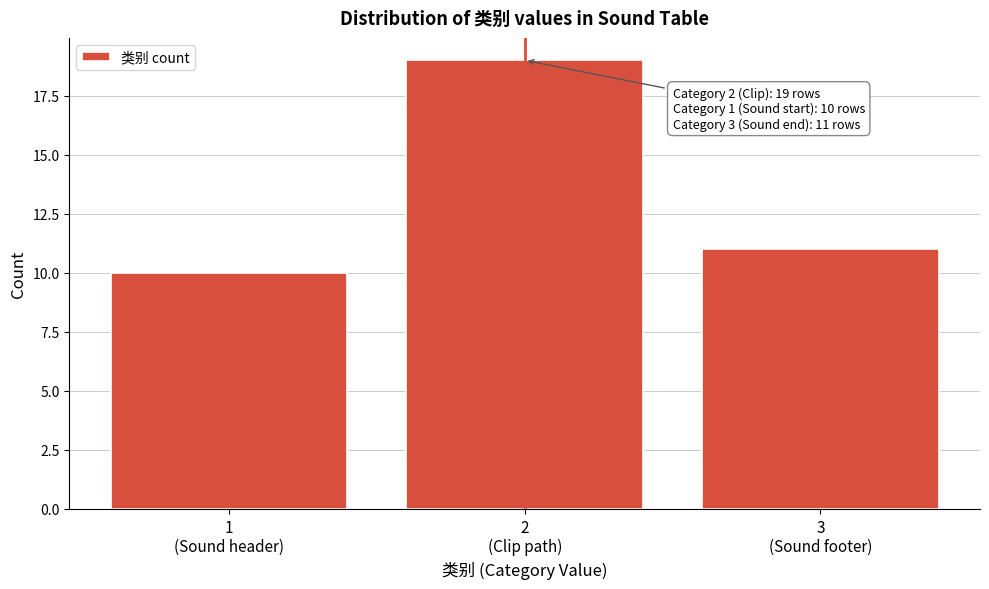

Reading left to right, what are all the values shown in this chart?

10	19	11